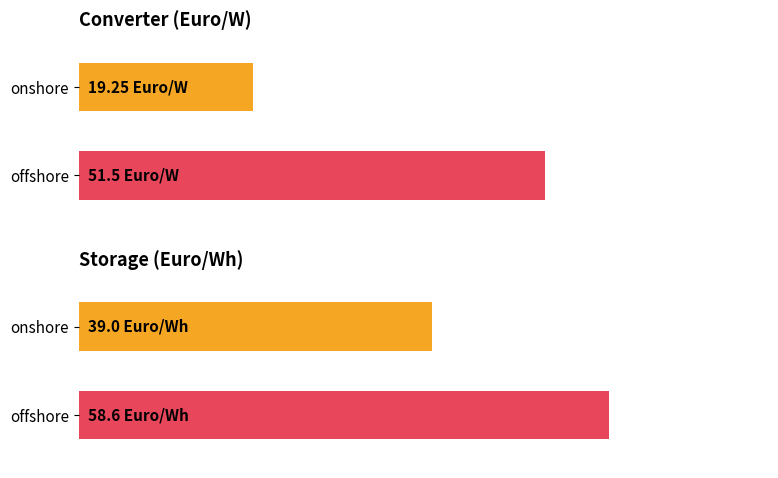

What is the label of the 2nd bar from the right?

onshore